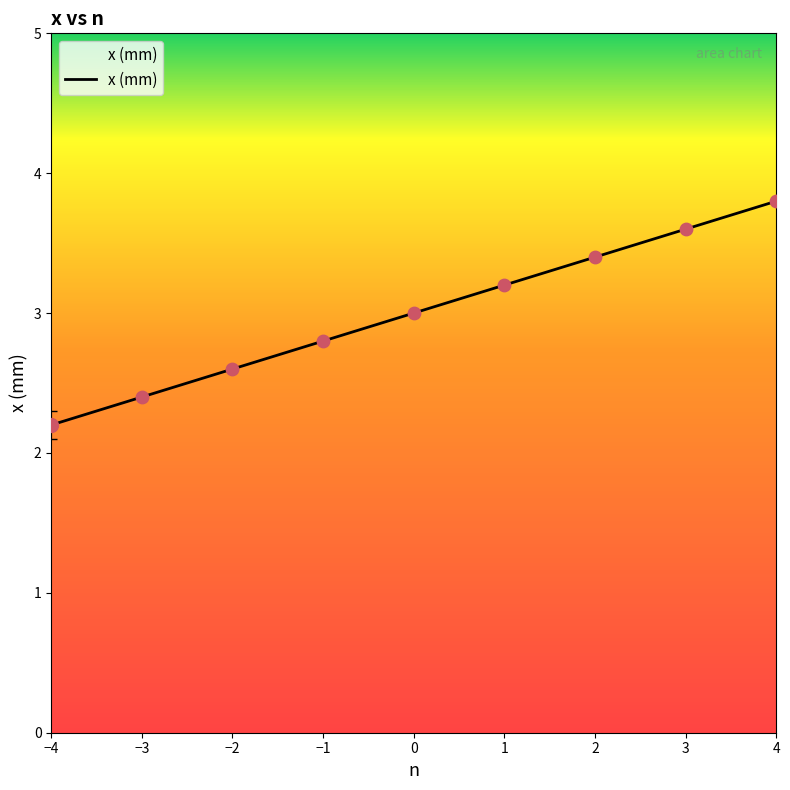

Which has a higher value, −2 or 4?

4